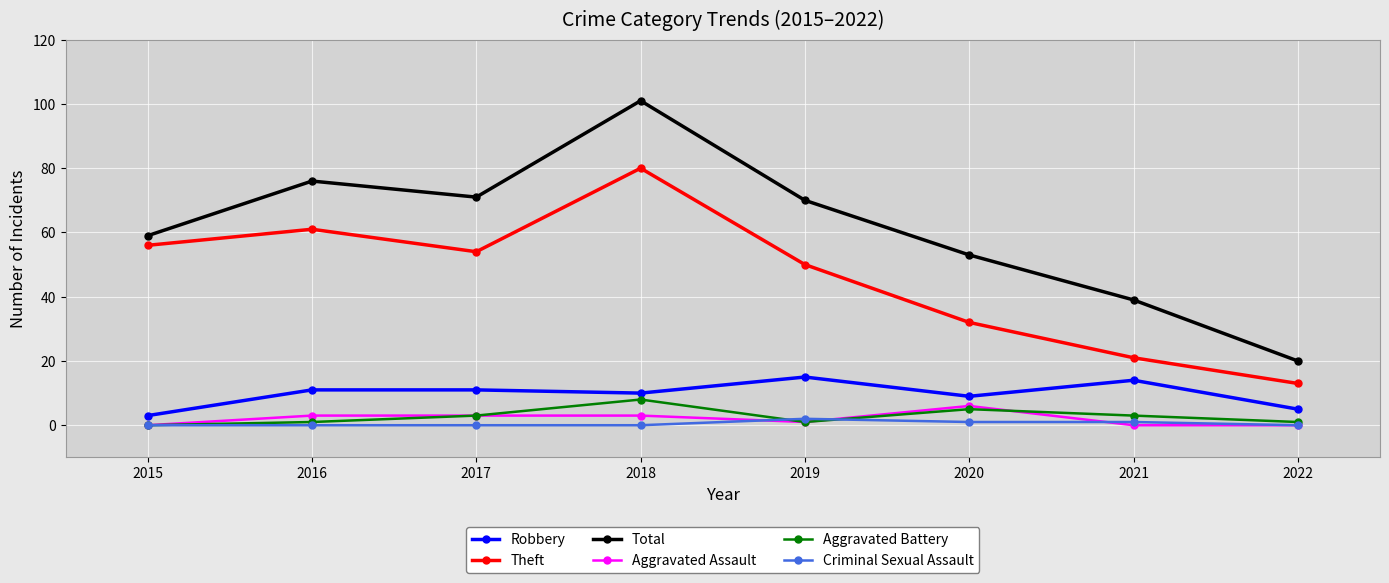

Which series has the largest total across all categories?

Total